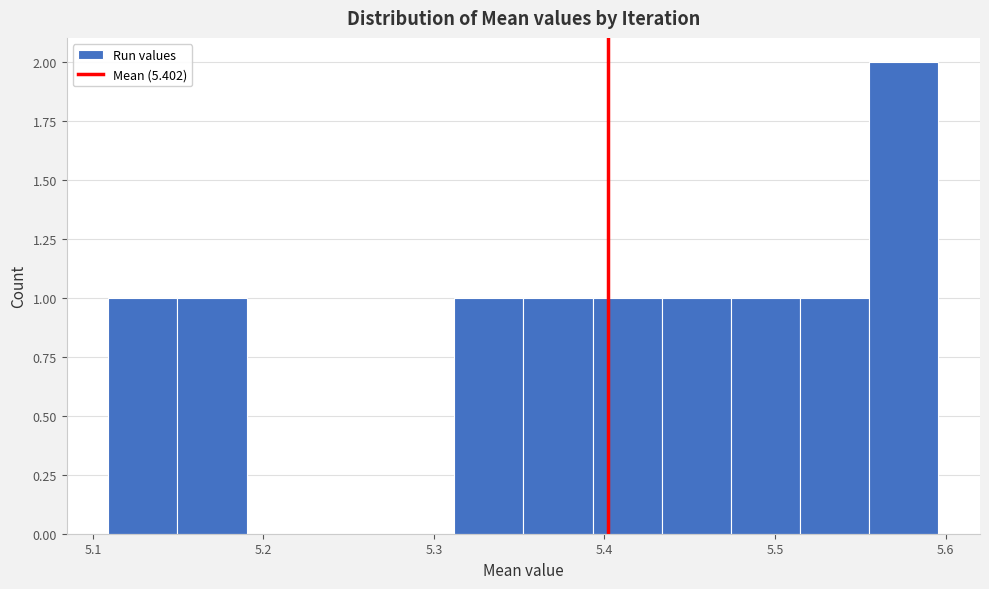

Reading left to right, list every bar in this chart as the range it spans on the x-axis followed by its height. Neither the bar edges nor the heights are printed on the chart, so give them approximately, as read against the axes.

5.11 to 5.15: 1
5.15 to 5.19: 1
5.19 to 5.23: 0
5.23 to 5.27: 0
5.27 to 5.31: 0
5.31 to 5.35: 1
5.35 to 5.39: 1
5.39 to 5.43: 1
5.43 to 5.47: 1
5.47 to 5.51: 1
5.51 to 5.56: 1
5.56 to 5.60: 2